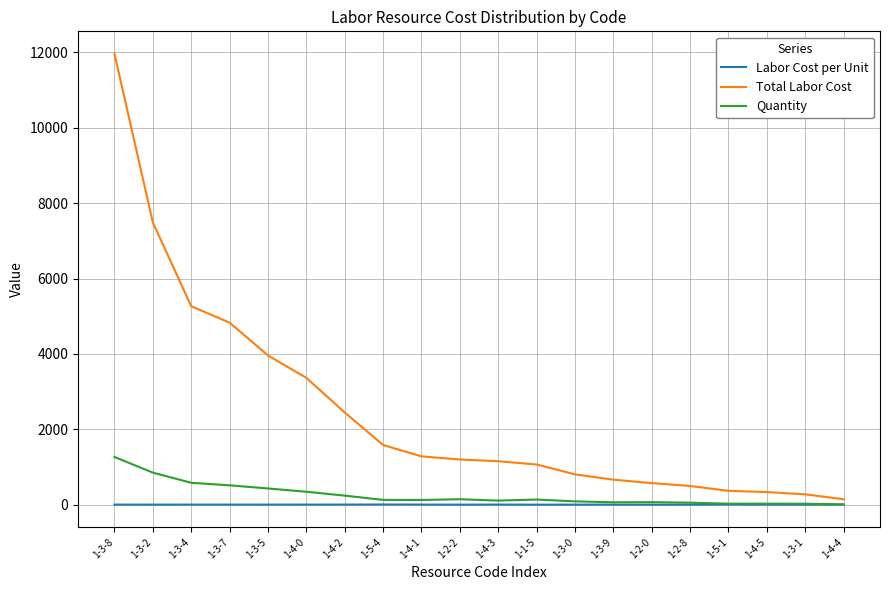

Read the Quantity value at 1-2-8.

60.0